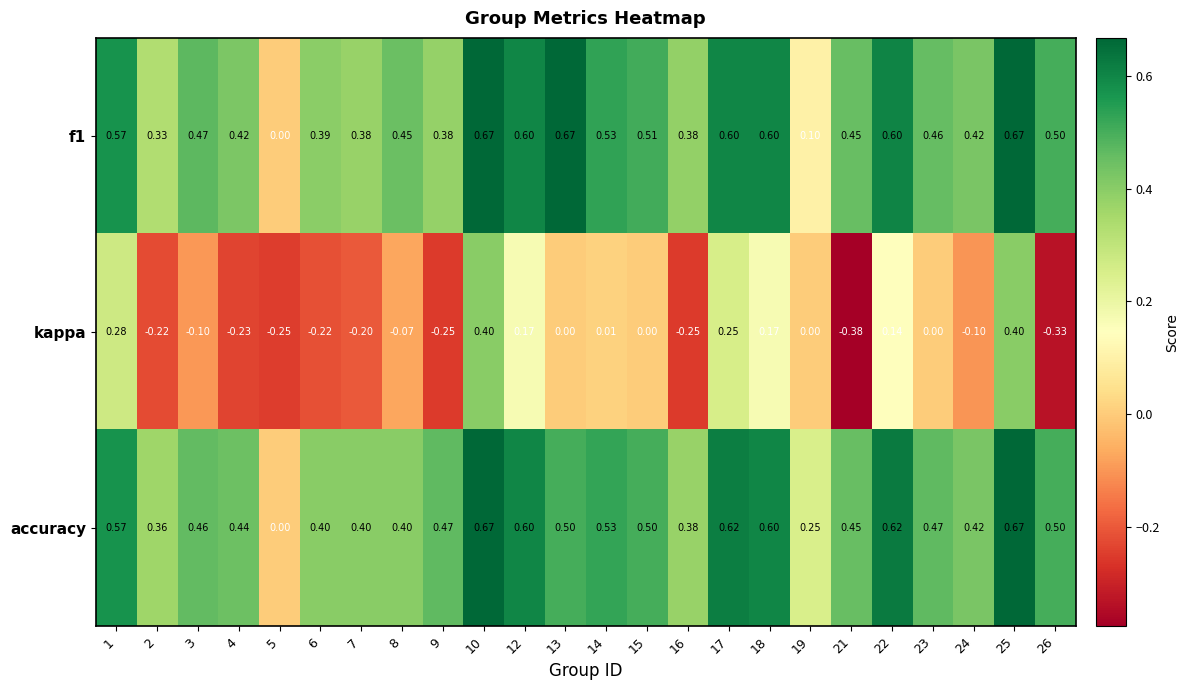

Which series has the largest total across all categories?

accuracy